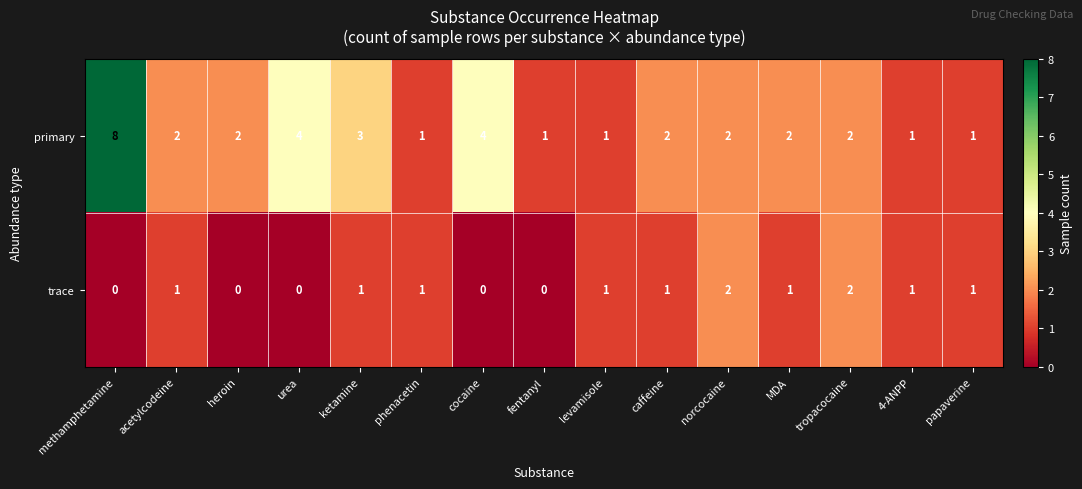

What is the sum of the trace values at levamisole and norcocaine?

3